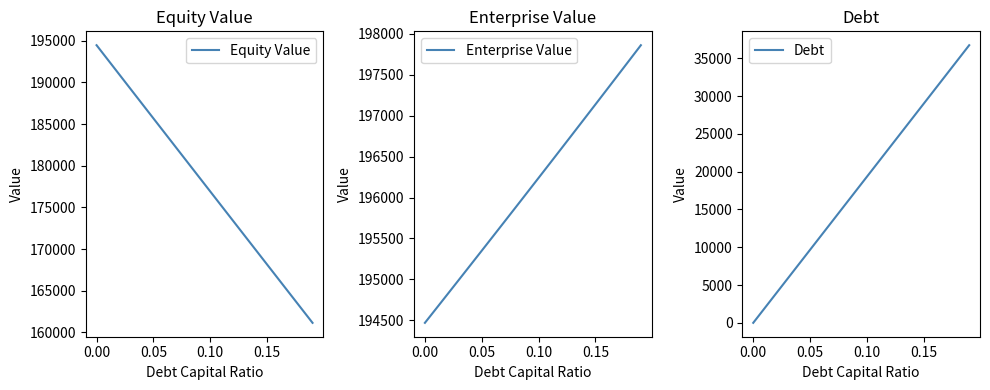

The value of Debt at 0.10 is 19329.1. True or false?

True